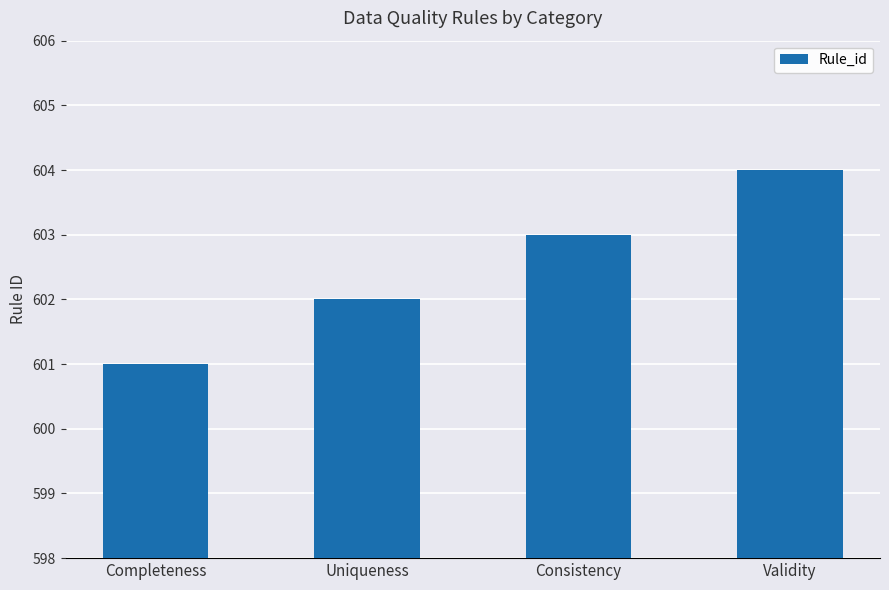

How many bars are there in total?

4